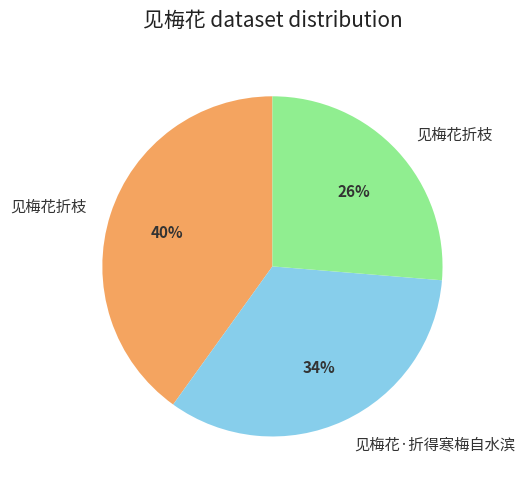

To the nearest percent, what is the average slice percentage?

33%